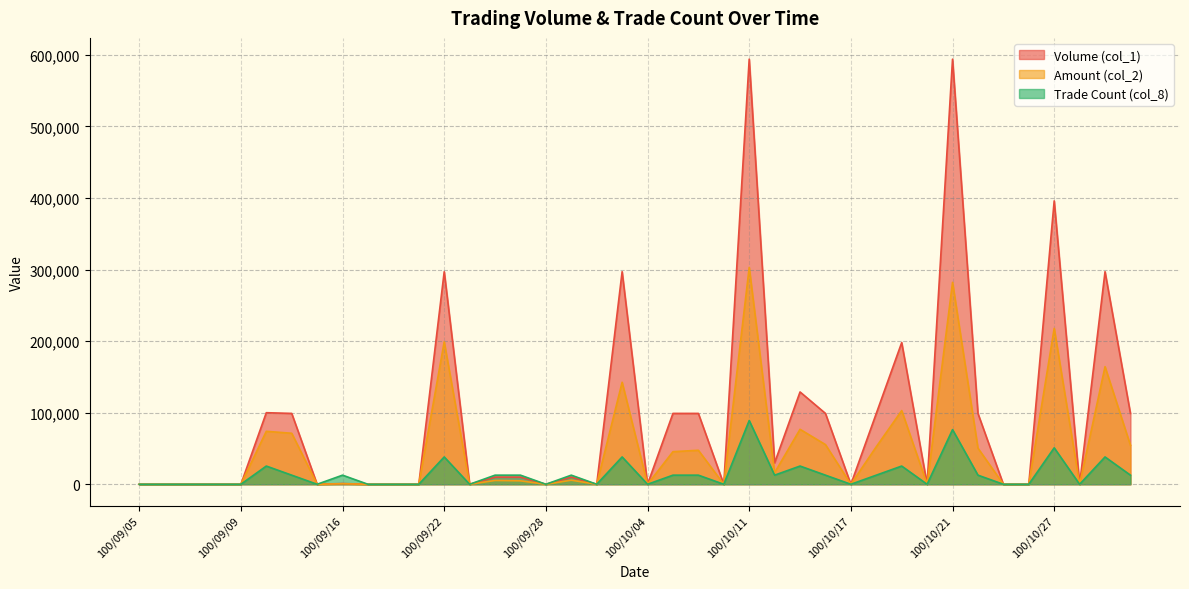

Rank the series at 100/10/28 from lowest to highest value.

Volume (col_1), Amount (col_2), Trade Count (col_8)